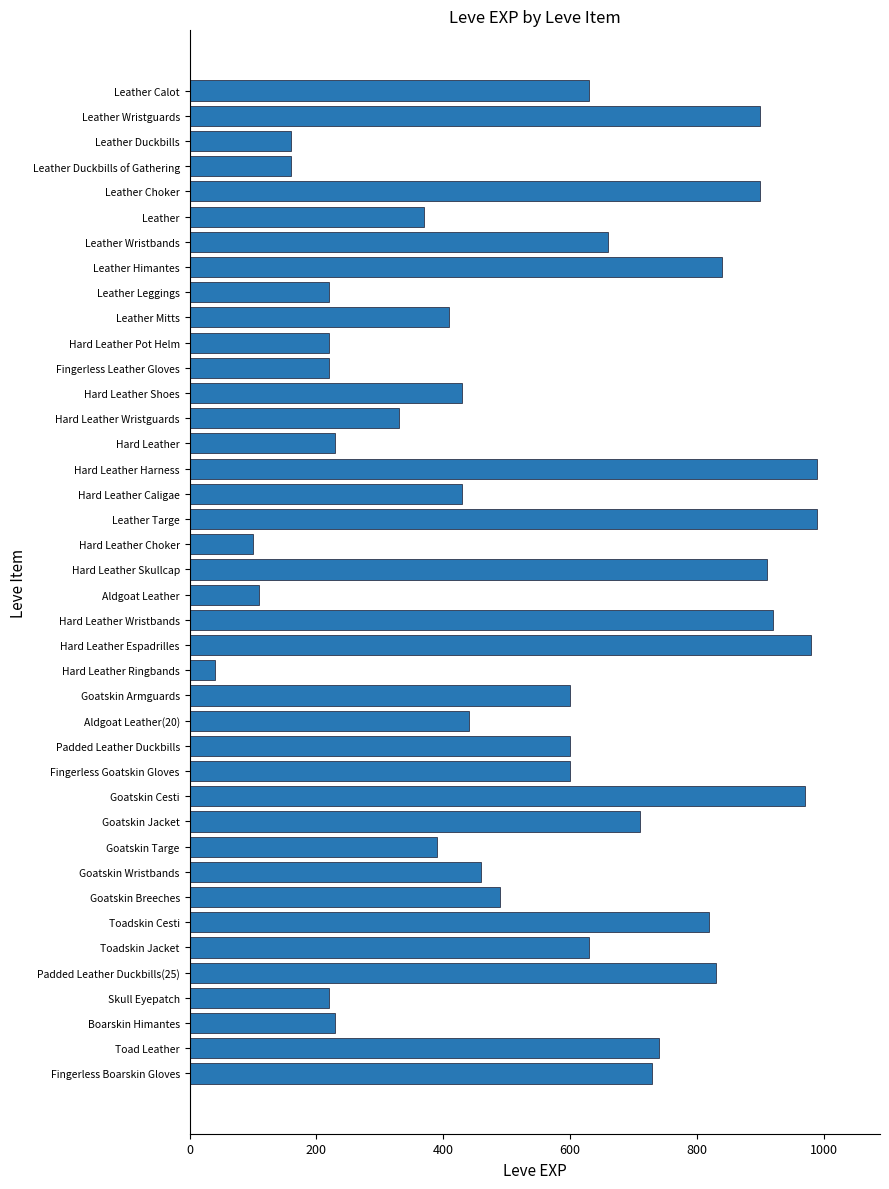

What is the label of the 3rd bar from the top?

Leather Duckbills